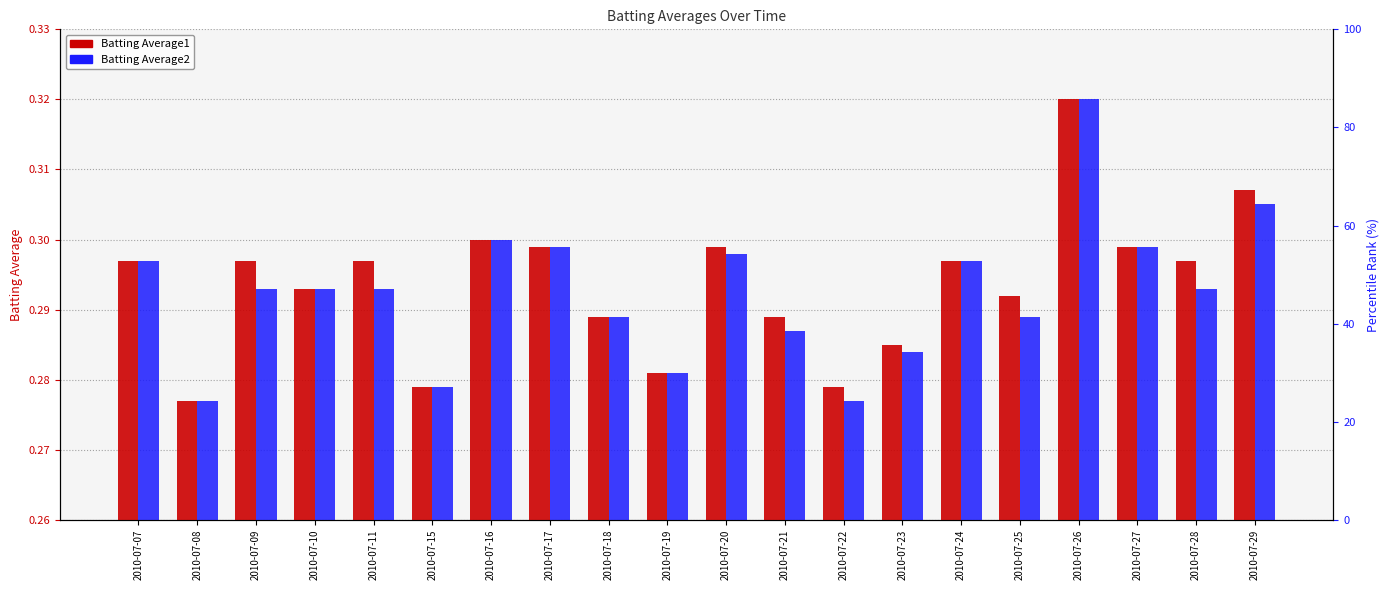

At which category does the chart reach its peak across all series?

2010-07-26